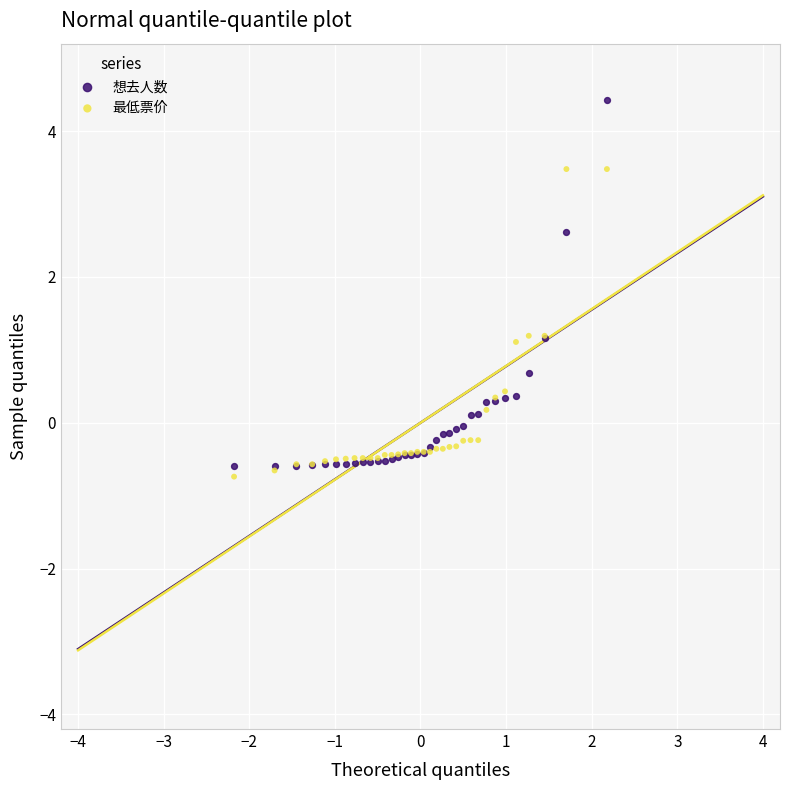

What is the X range (max minus min) for the scatter plot?

4.4